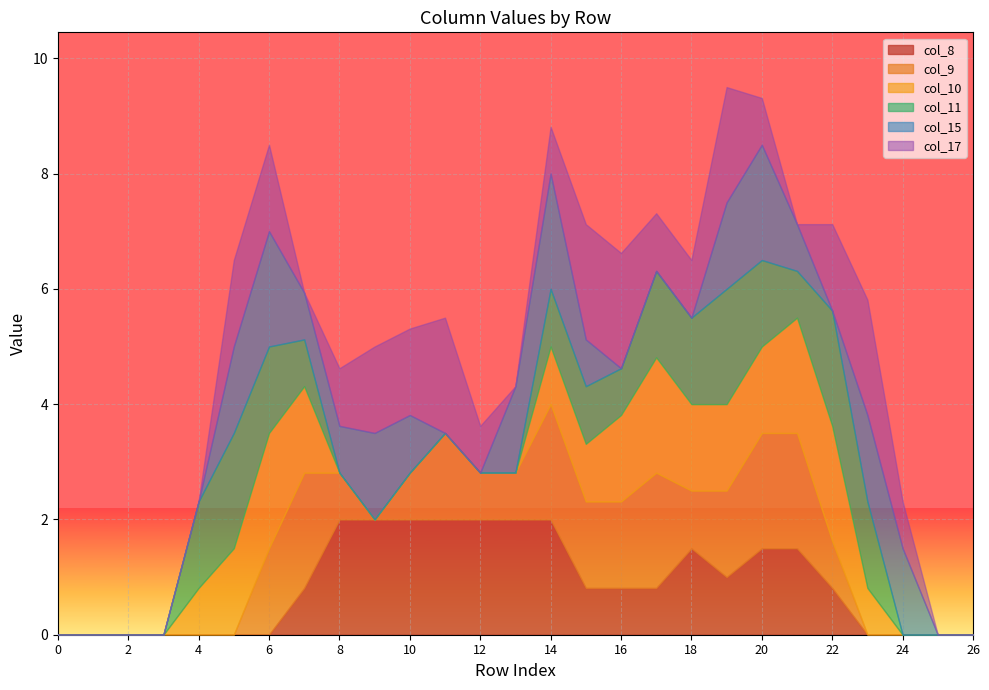

What is the total value across all series at 10?

5.3